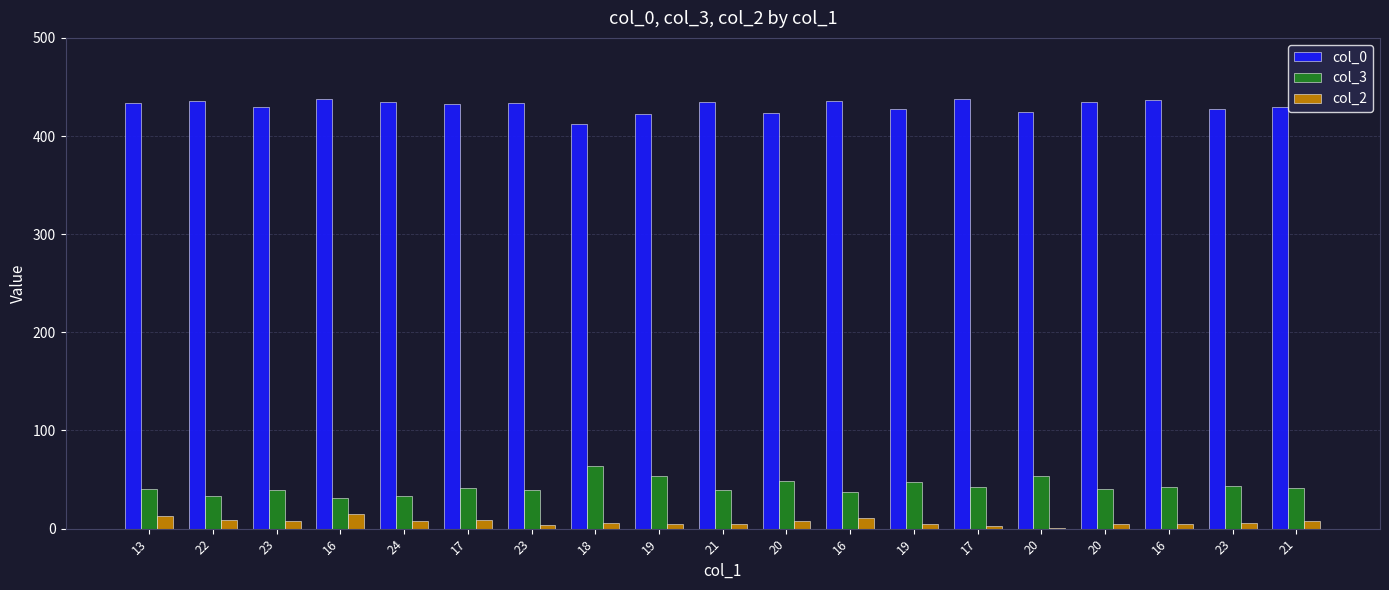

Does the chart contain stacked bars?

No